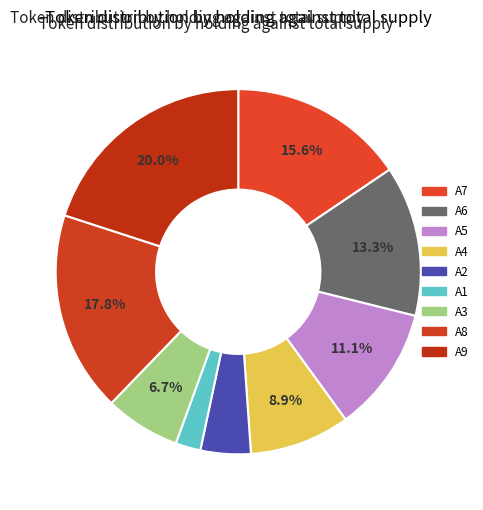

To the nearest percent, what is the difference between the largest and smallest slice percentages?

18%